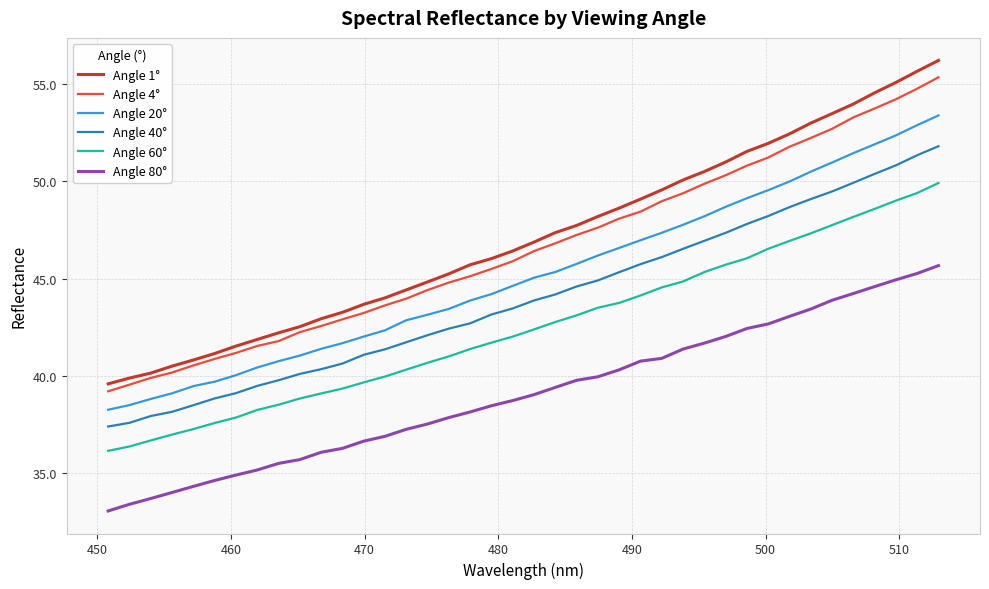

True or false: Angle 80° and Angle 40° intersect in this chart.

False